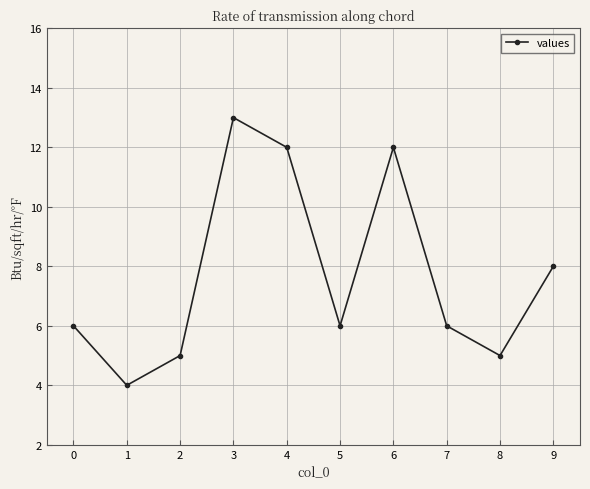

What is the difference between the second highest and minimum values?

8